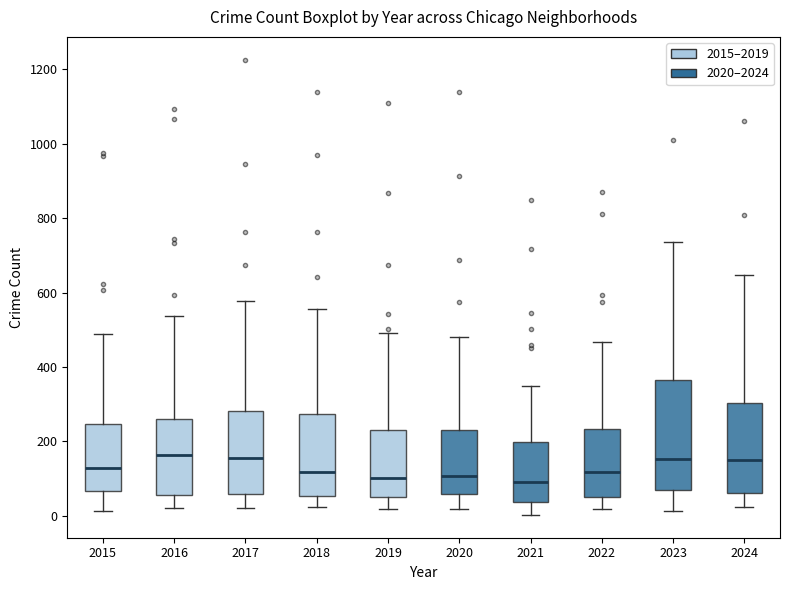

Reading left to right, read every box against the y-axis: the position of its median line, the range the box covers, and the ends of its whiskers. The values are not printed on the chart, so give them approximately, as read against the axis.

2015: median 120, box 60 to 240, whiskers 20 to 480
2016: median 160, box 60 to 260, whiskers 20 to 540
2017: median 160, box 60 to 280, whiskers 20 to 580
2018: median 120, box 60 to 280, whiskers 20 to 560
2019: median 100, box 60 to 240, whiskers 20 to 500
2020: median 100, box 60 to 240, whiskers 20 to 480
2021: median 100, box 40 to 200, whiskers 0 to 360
2022: median 120, box 60 to 240, whiskers 20 to 460
2023: median 160, box 60 to 360, whiskers 20 to 740
2024: median 140, box 60 to 300, whiskers 20 to 640